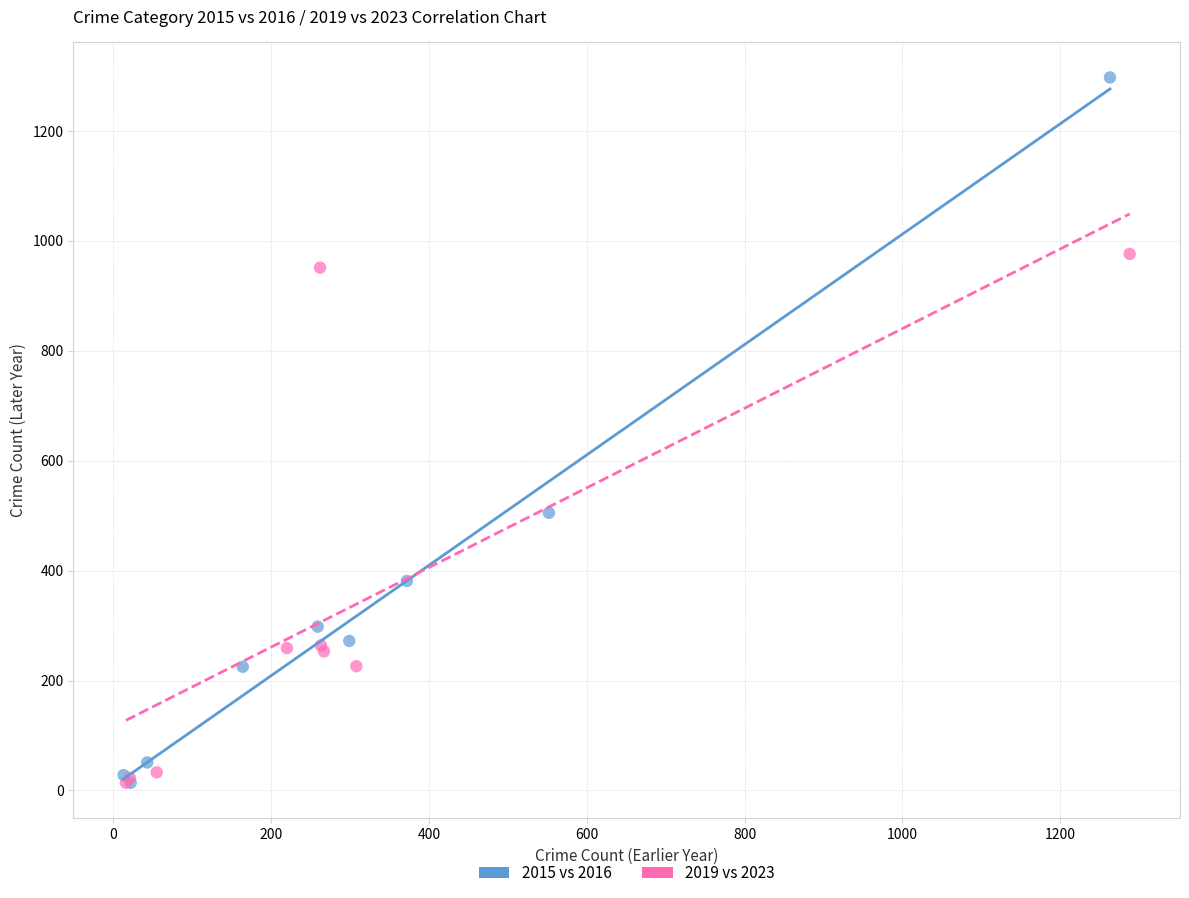

Which series has the largest Y range (max minus min)?

2015 vs 2016